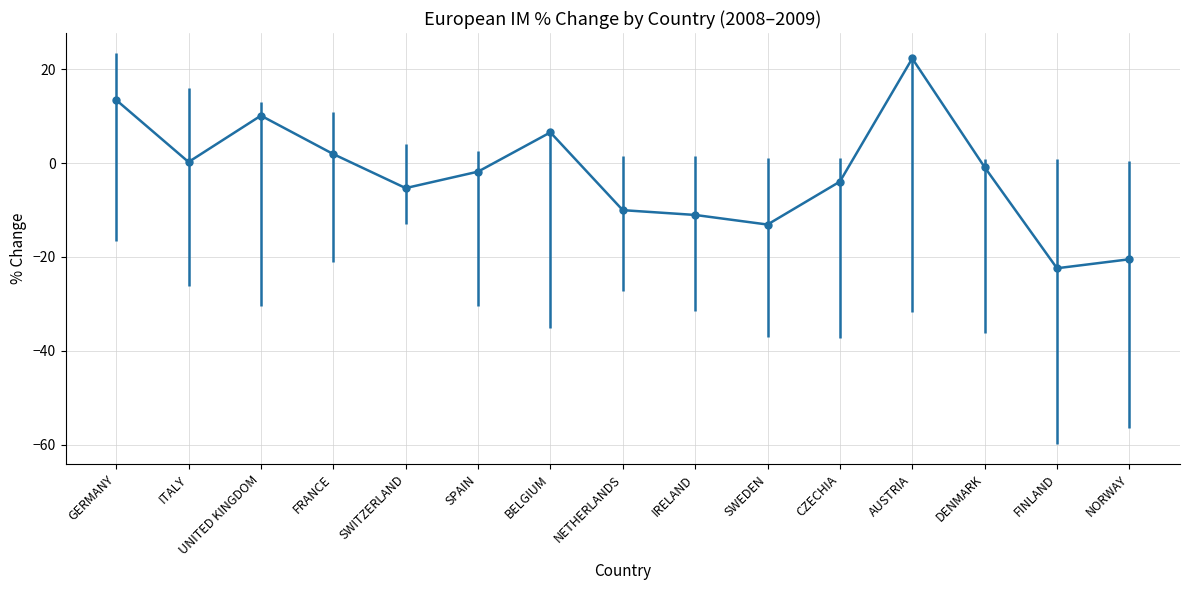

Read the value at CZECHIA.

-4.0